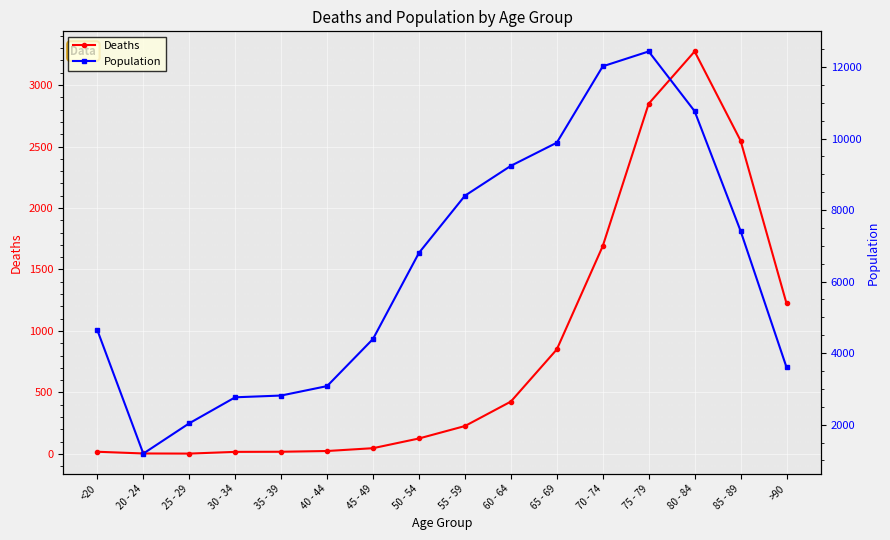

How many lines are shown in the chart?

2